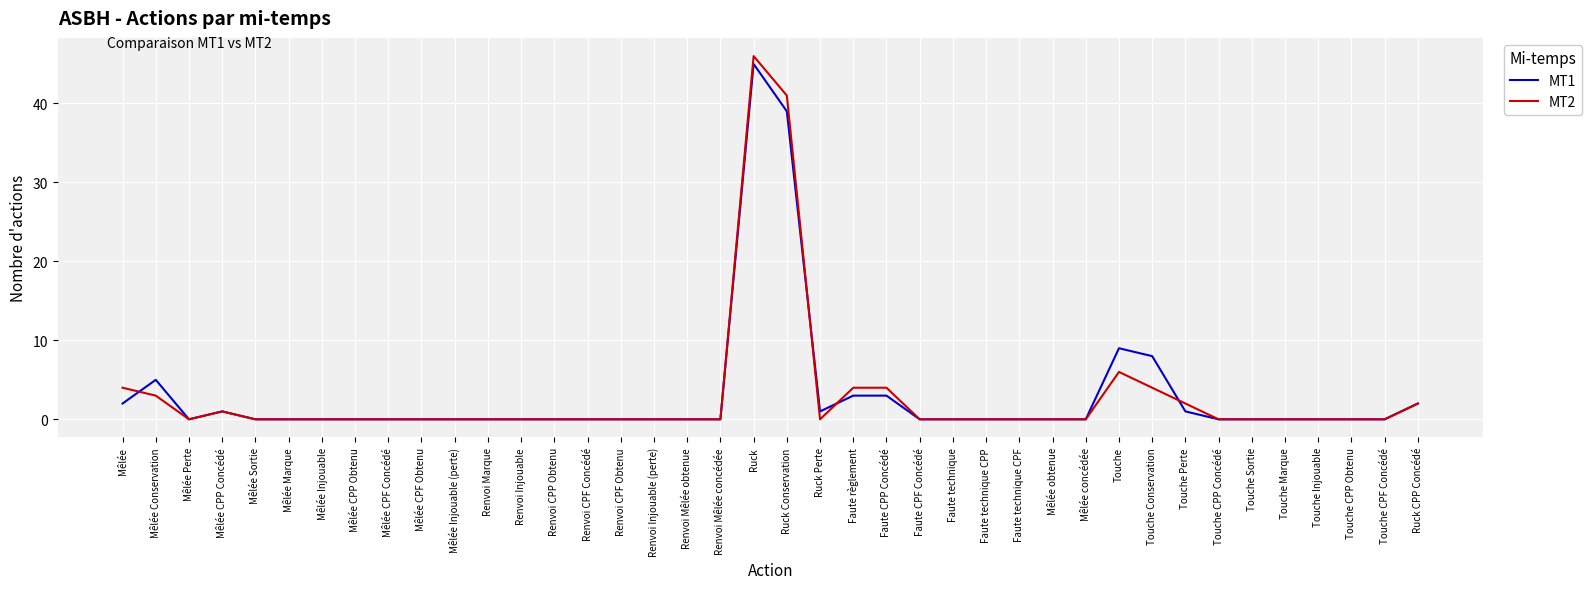

At which label is MT2 closest to 23?

Touche